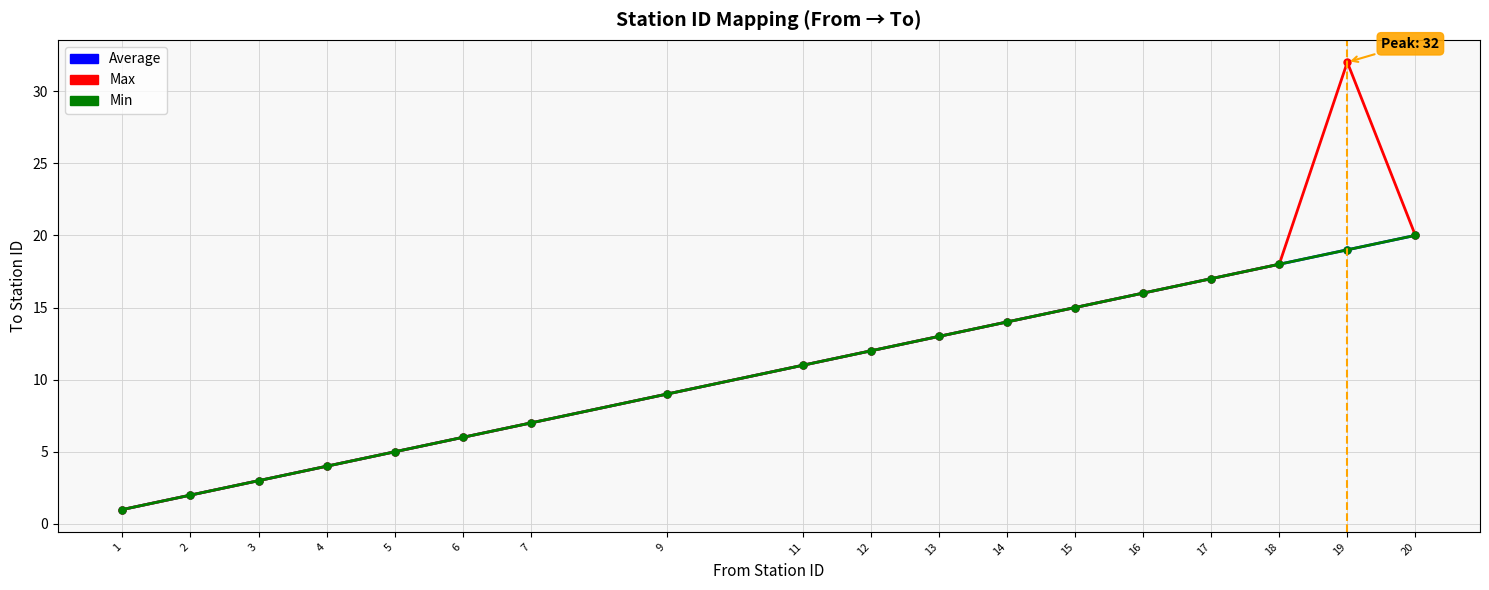

Does the chart have visible grid lines?

Yes